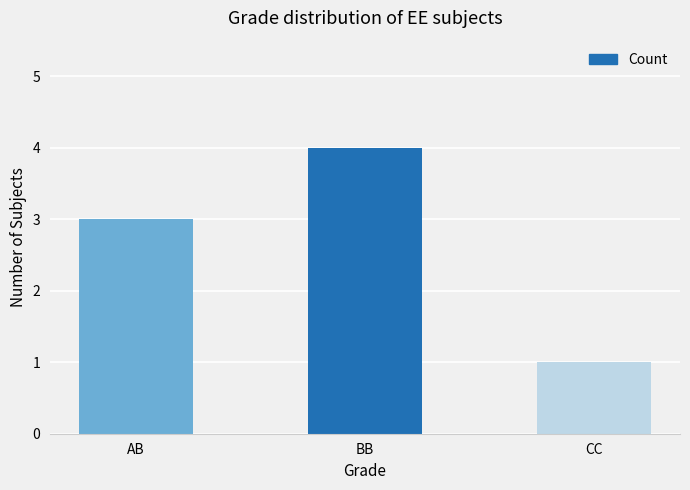

Rank the categories by value from lowest to highest.

CC, AB, BB